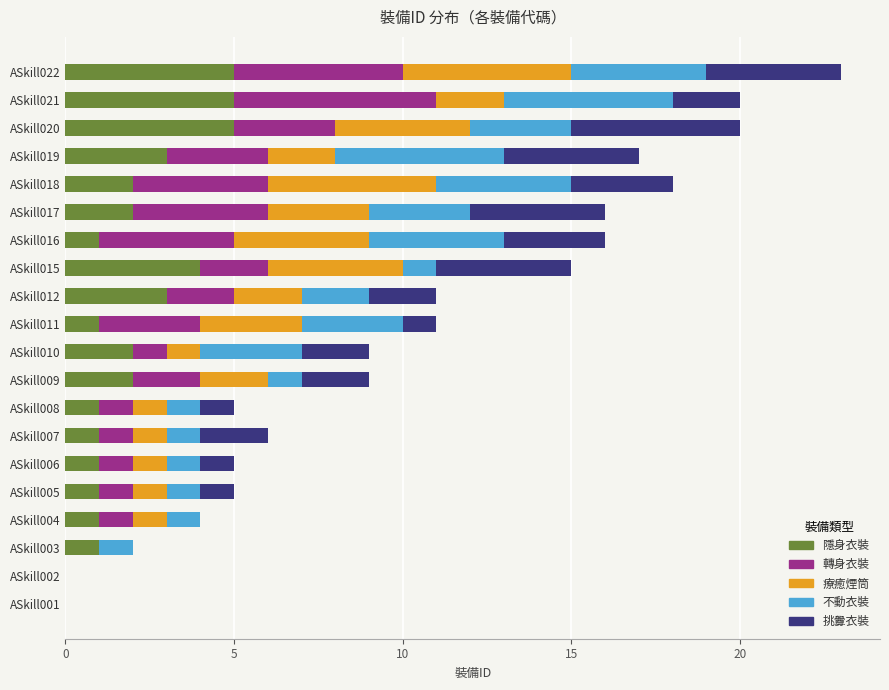

At which category is the sum across all series the highest?

ASkill022